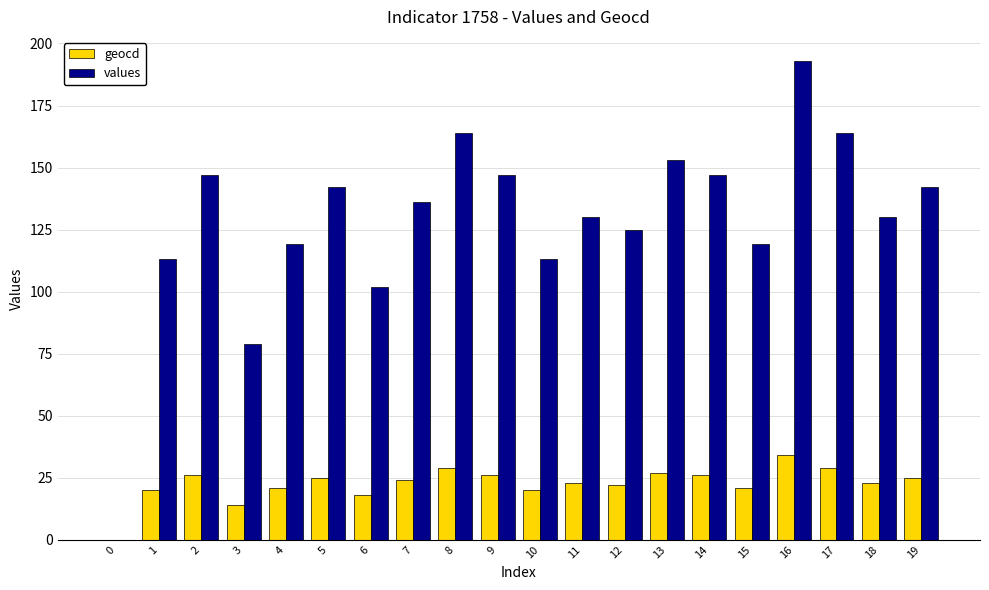

How many distinct data groups are displayed?

2